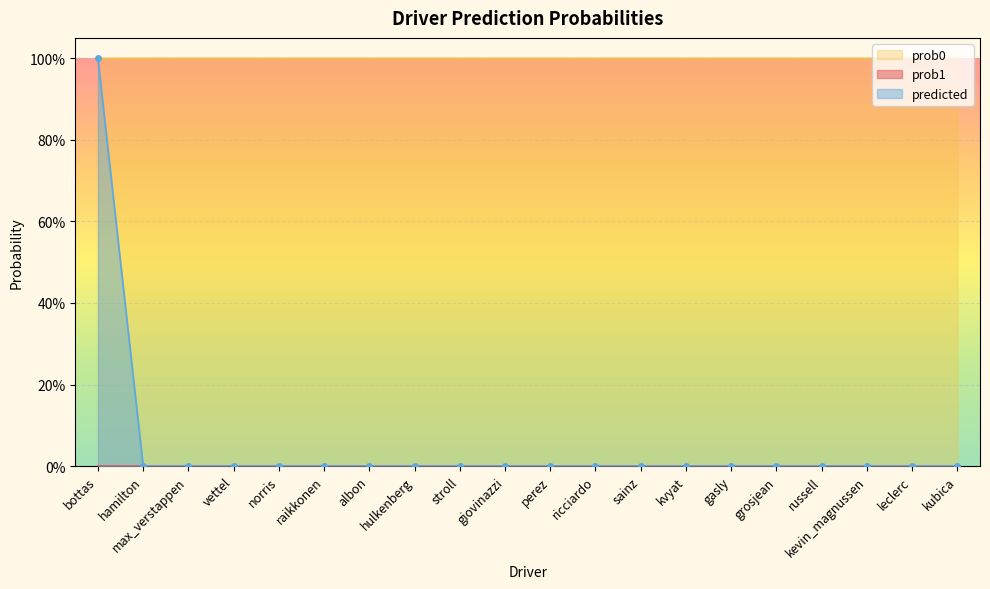

List the labels in order of prob0 value, smallest first.

kevin_magnussen, leclerc, kubica, russell, grosjean, gasly, kvyat, sainz, ricciardo, perez, giovinazzi, stroll, hulkenberg, albon, raikkonen, norris, vettel, max_verstappen, hamilton, bottas